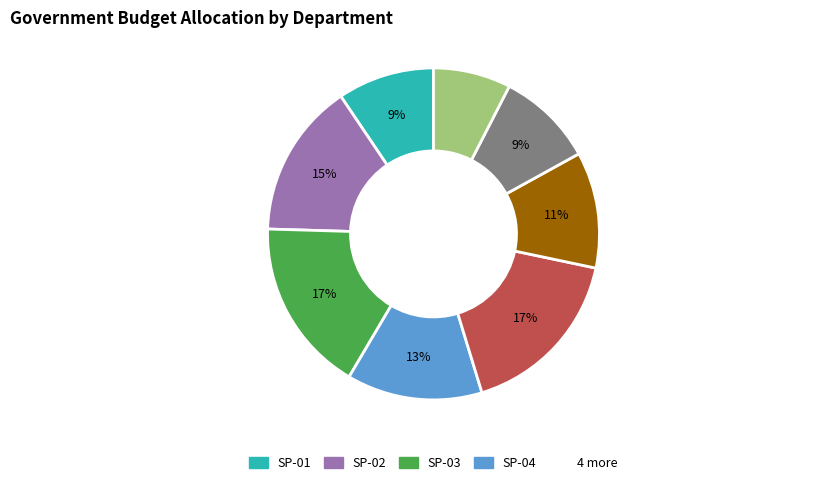

How many segments does this pie chart have?

8